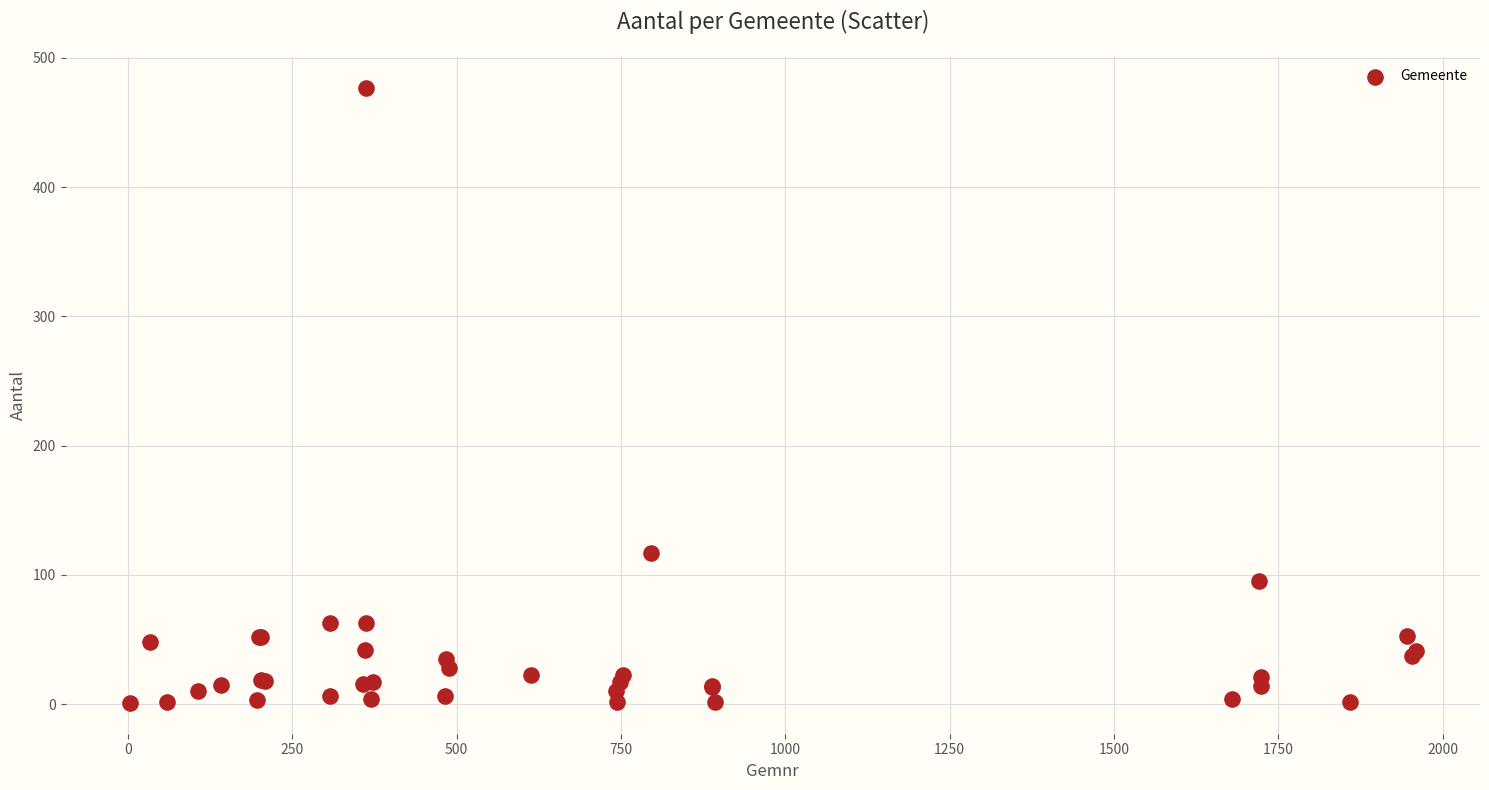

What Y value in the scatter plot is closest to 239?

117